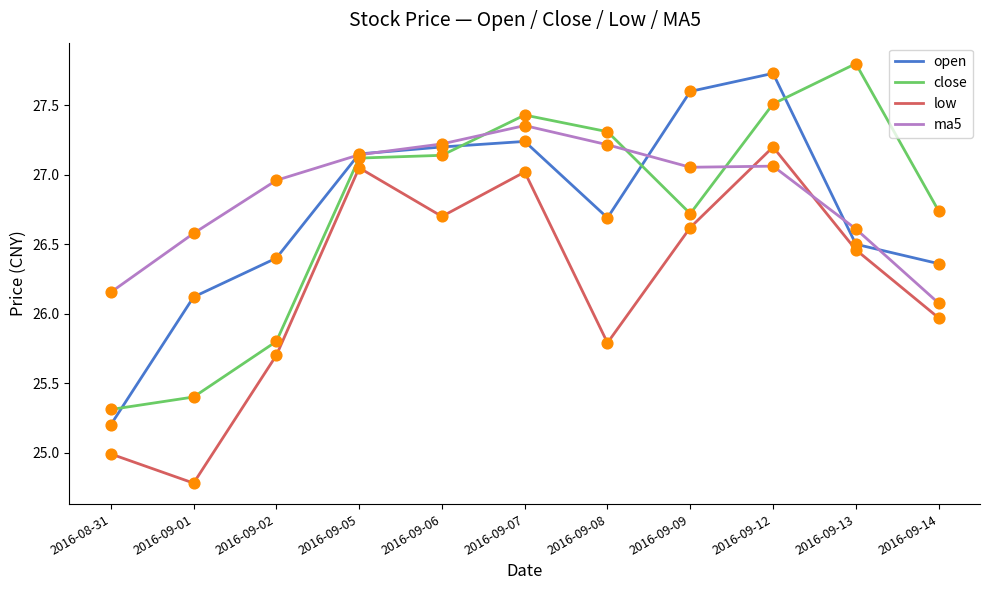

What are all the series names shown in the legend?

open, close, low, ma5